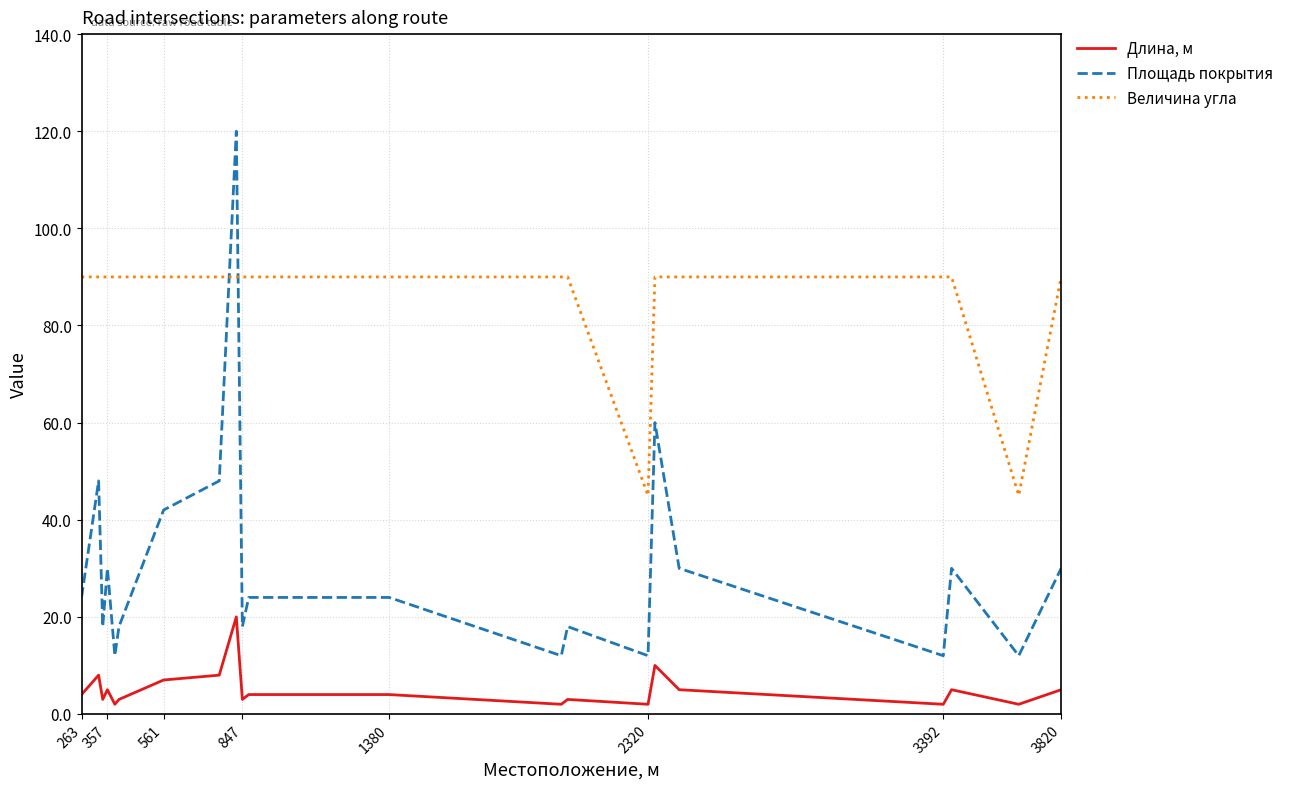

What is the maximum value for Площадь покрытия?

120